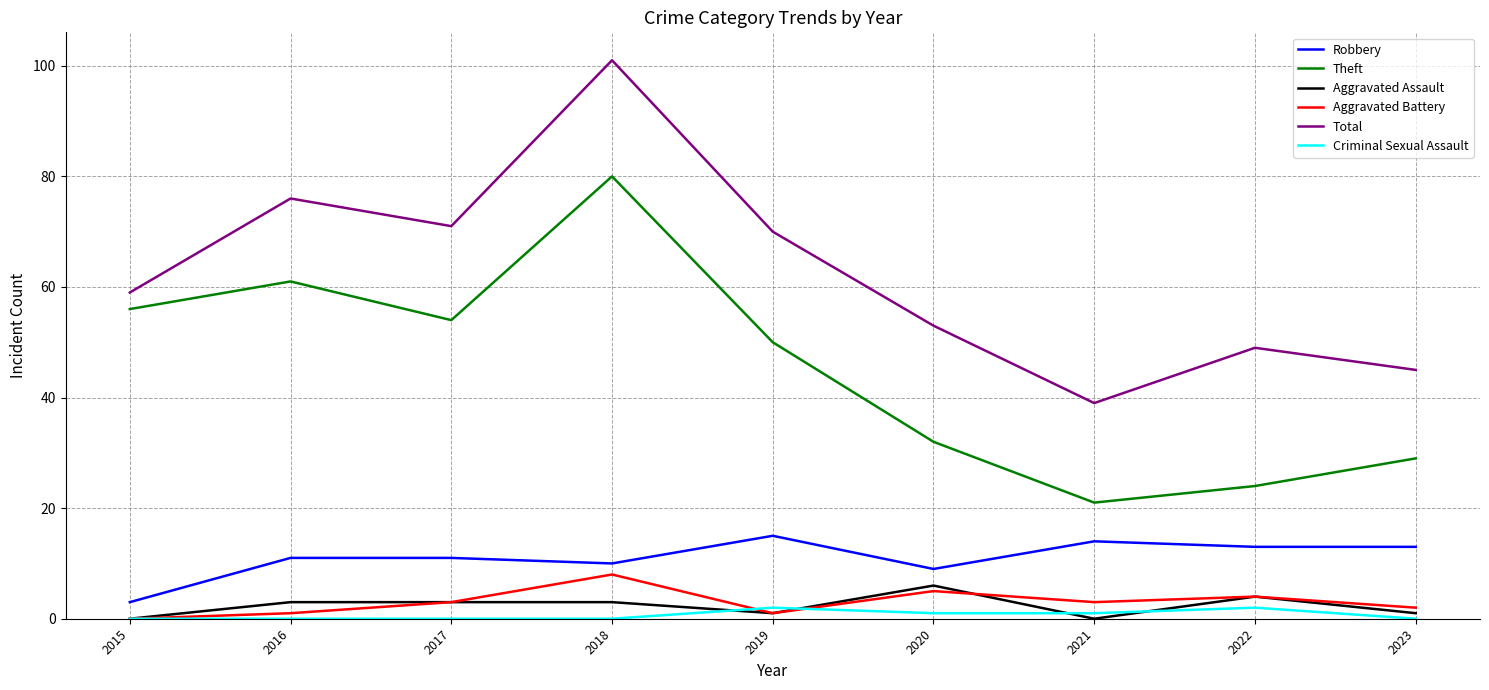

The value of Total at 2017 is 101. True or false?

False